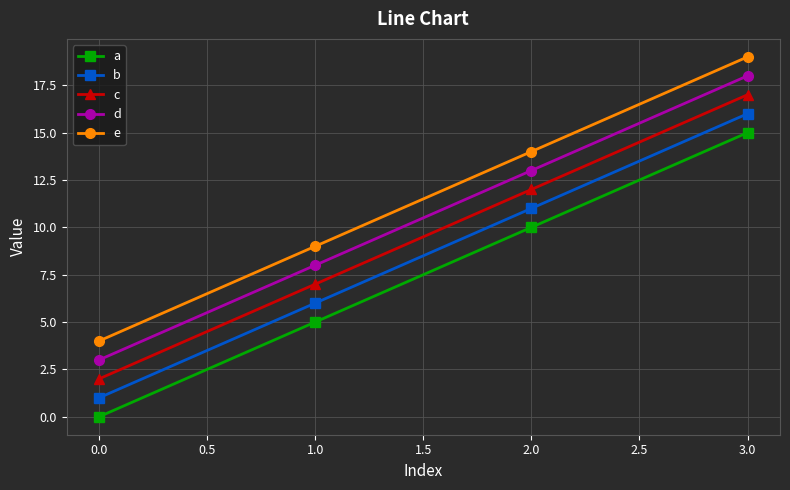

Which label corresponds to the smallest value in the chart?

0.0